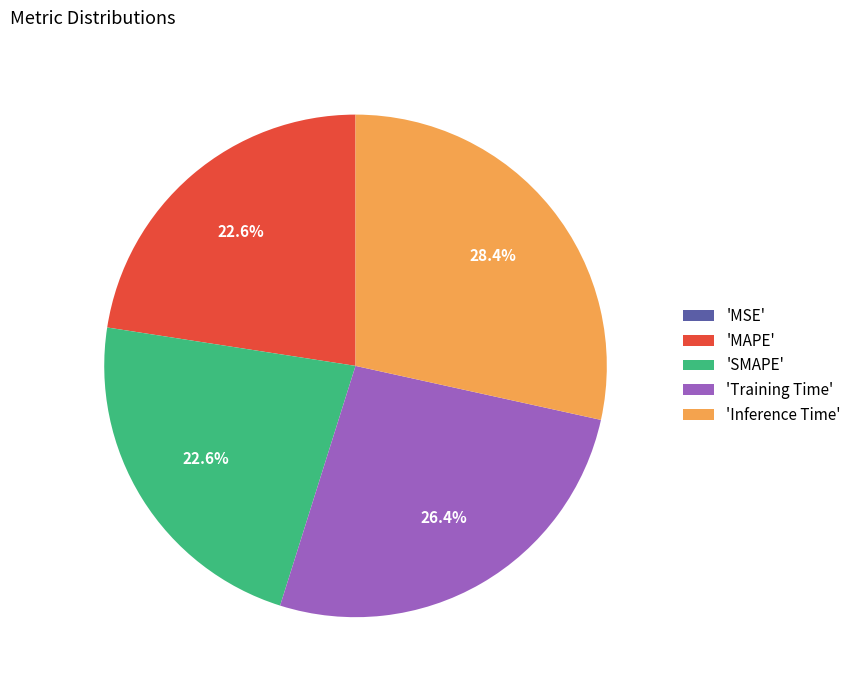

What portion of the pie excludes 'Inference Time'?

71.6%